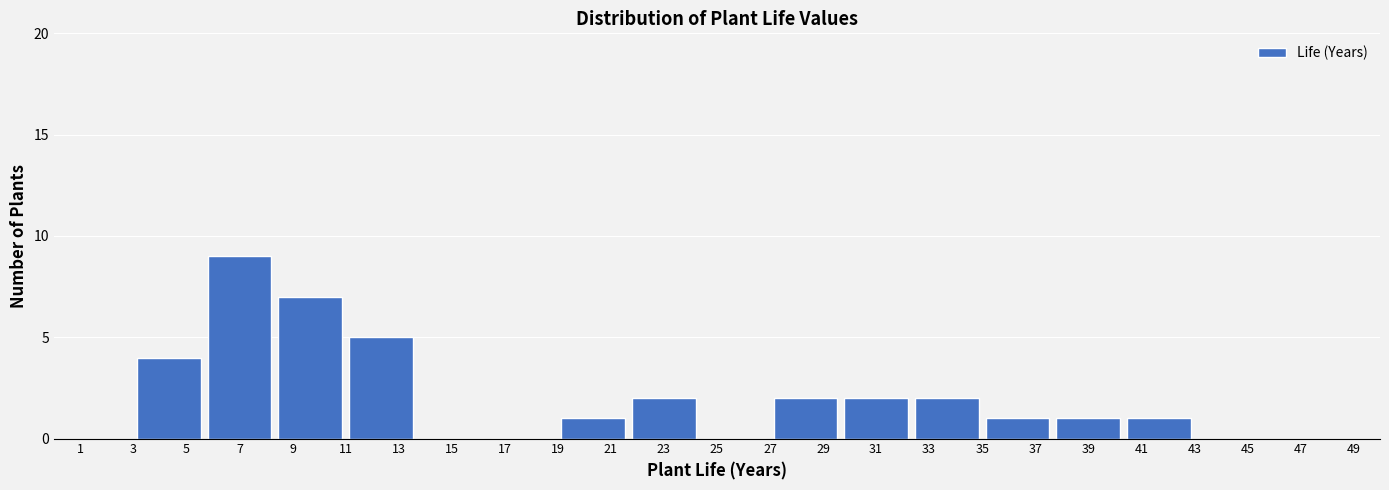

Which range on the x-axis has the tallest bar?

5.6 to 8.4